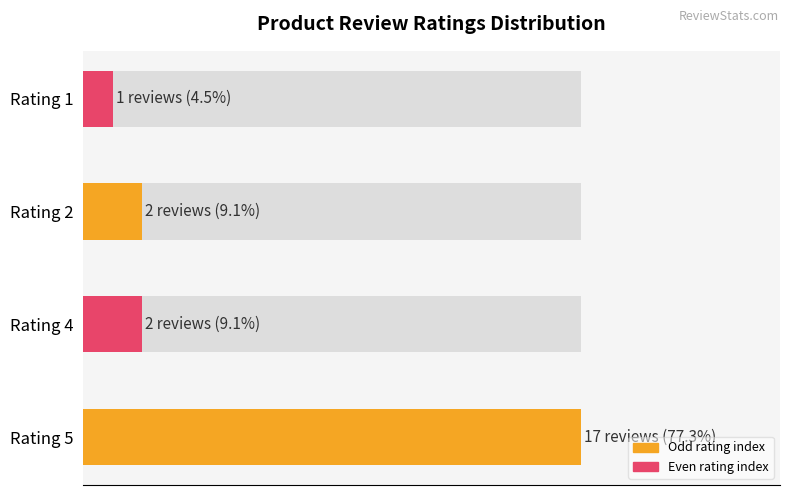

Are the bars horizontal?

Yes